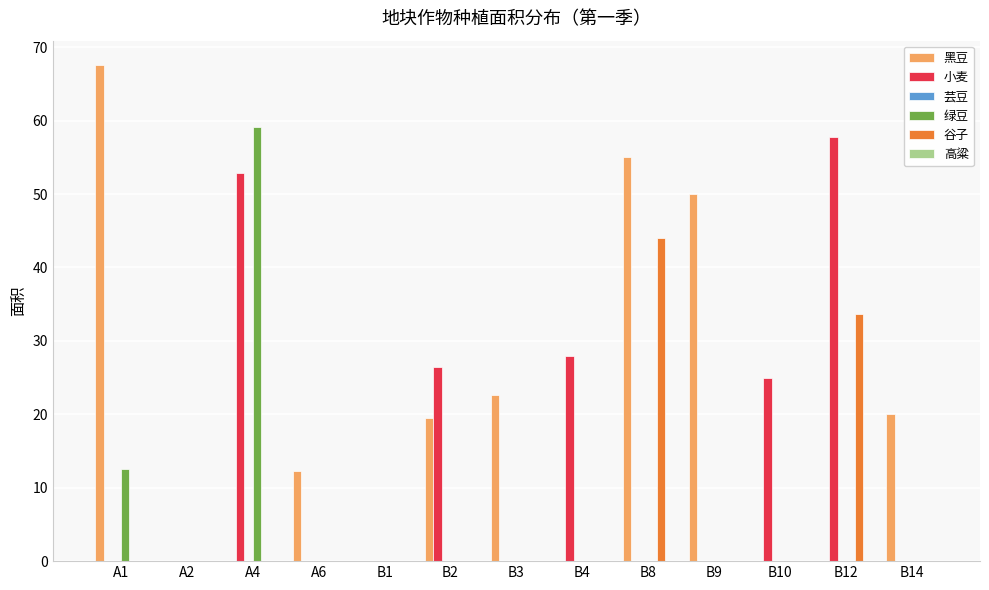

What is the maximum value shown in the chart?

67.5